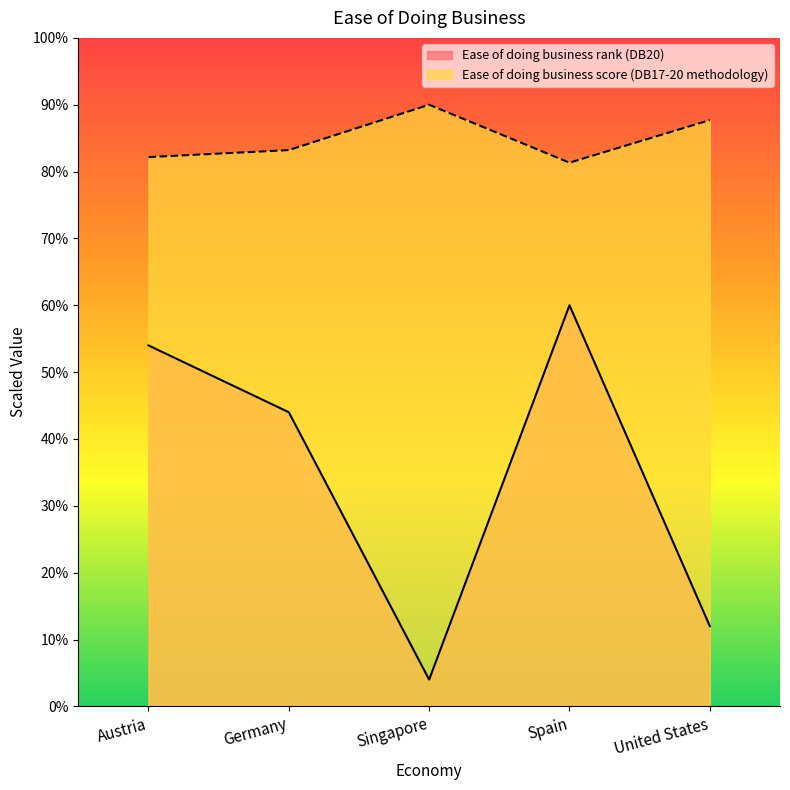

Count the Ease of doing business rank (DB20) values in the range 12 to 54.

3